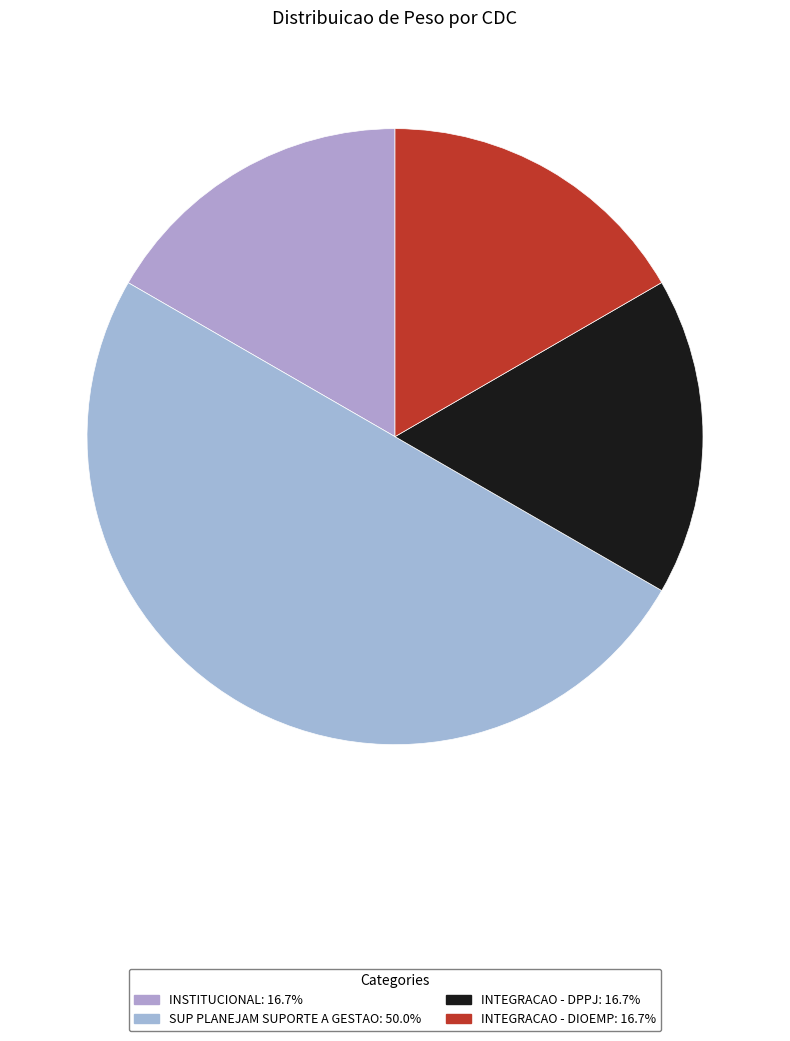

Which category has the biggest portion of the pie?

SUP PLANEJAM SUPORTE A GESTAO